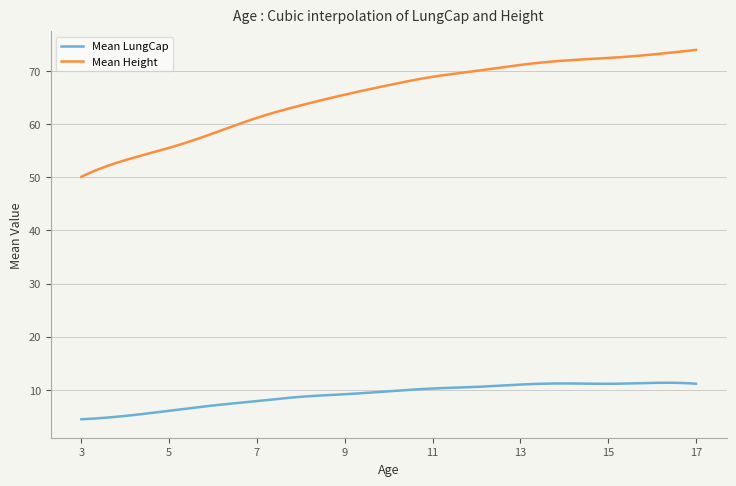

True or false: Mean Height and Mean LungCap intersect in this chart.

False